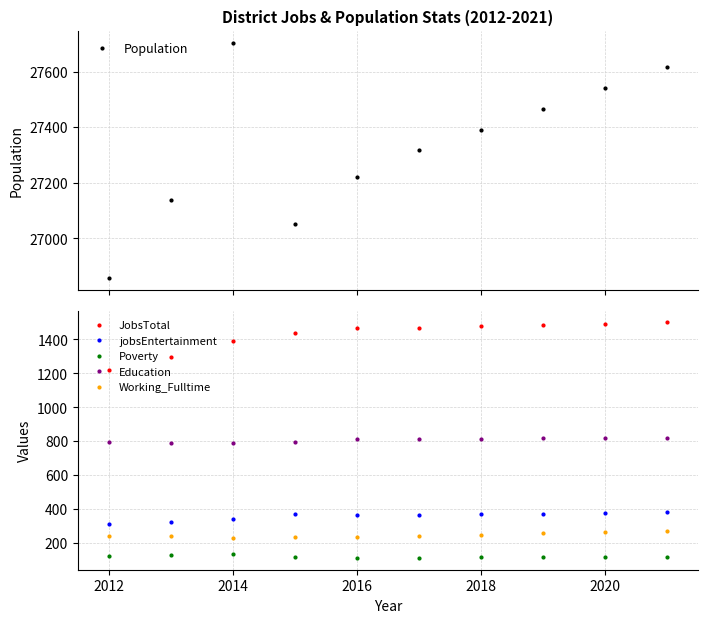

Reading right to left, what are all the values shown in this chart?

Population: 27618	27542	27467	27391	27319	27221	27052	27705	27137	26857
JobsTotal: 1501	1493	1485	1478	1468	1469	1438	1389	1294	1218
jobsEntertainment: 380	376	373	370	366	367	369	344	325	313
Poverty: 119	118	116	115	114	112	117	133	132	122
Education: 822	819	817	815	812	811	798	789	791	793
Working_Fulltime: 272	265	257	250	243	237	236	232	242	240